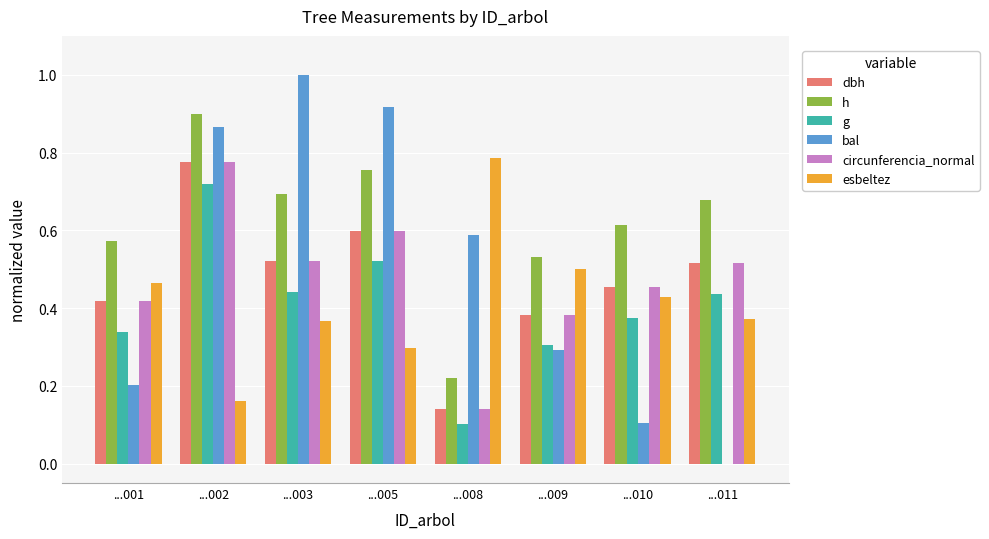

Which label corresponds to the largest value in the chart?

...003